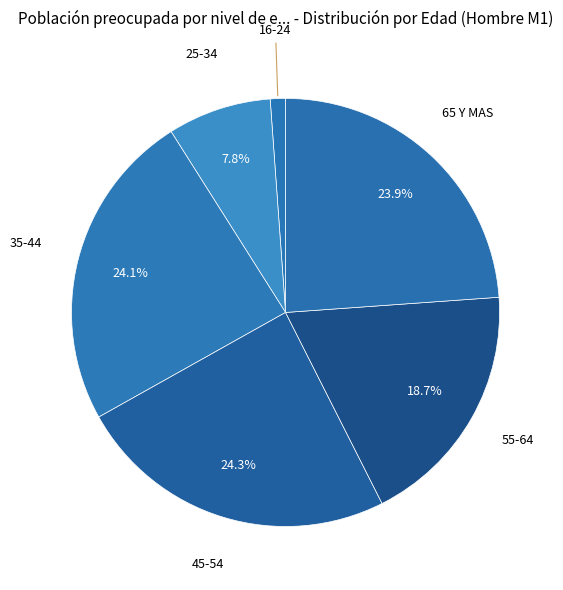

What is the largest slice in the pie chart?

45-54